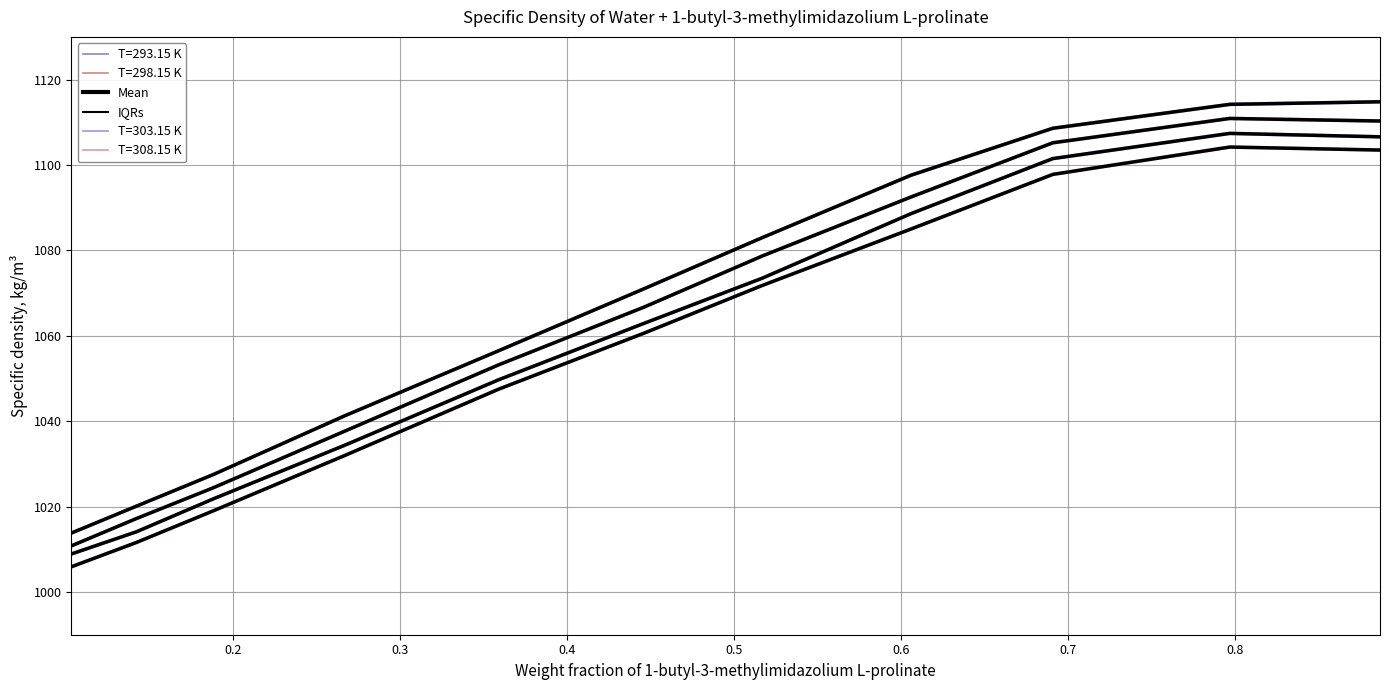

At how many categories does at least one series exceed 1053?

7